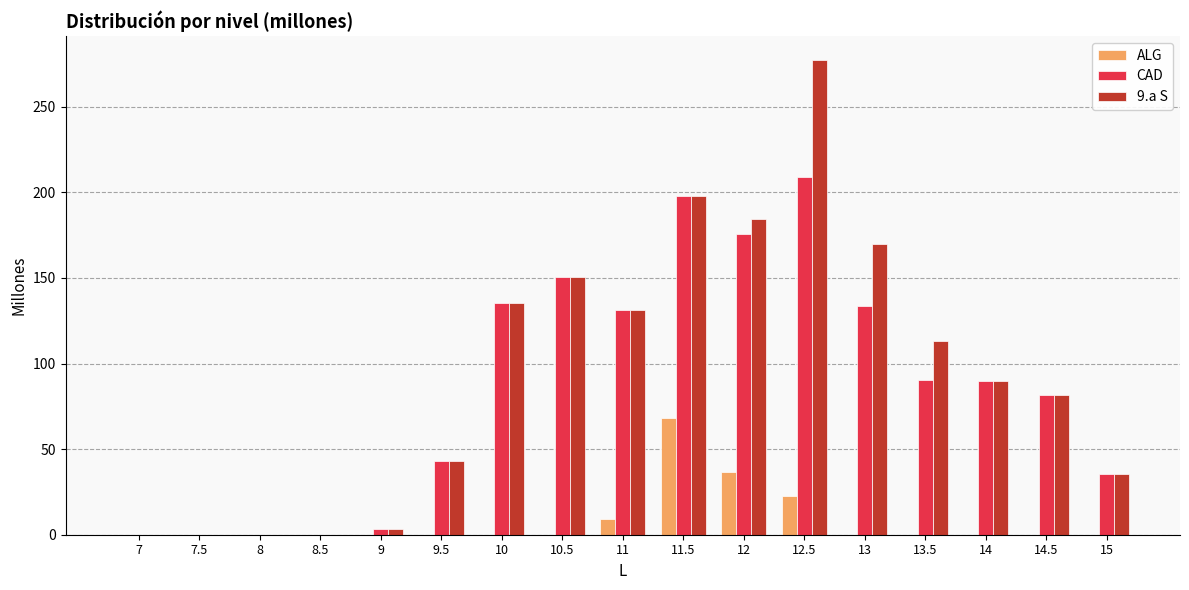

How many series are shown in this chart?

3